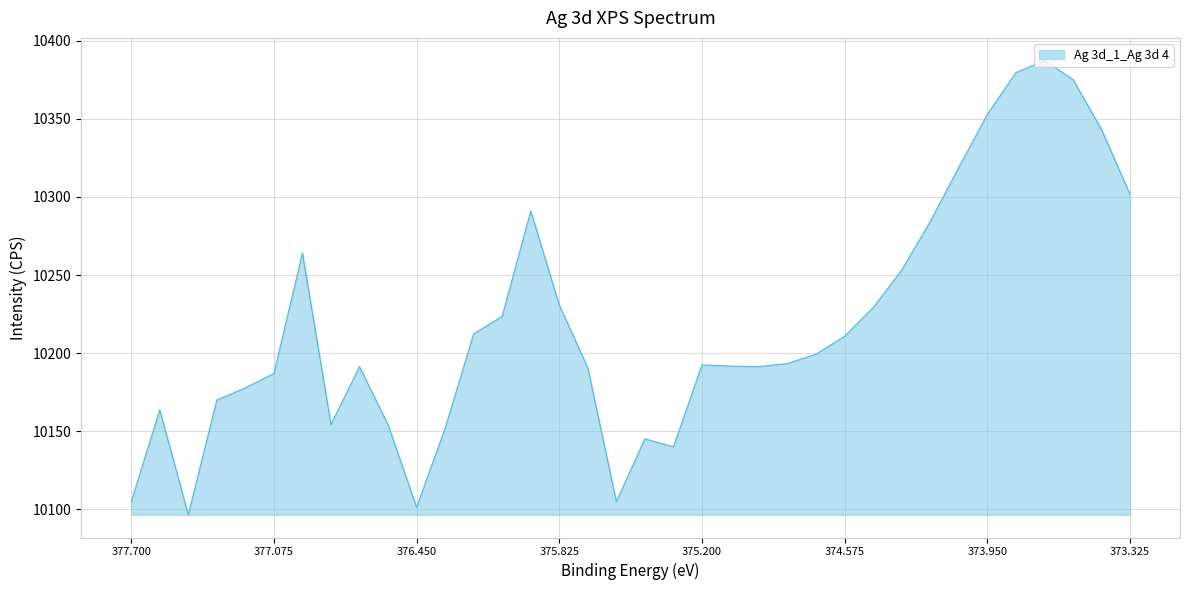

What is the difference between the maximum and minimum values?

290.6